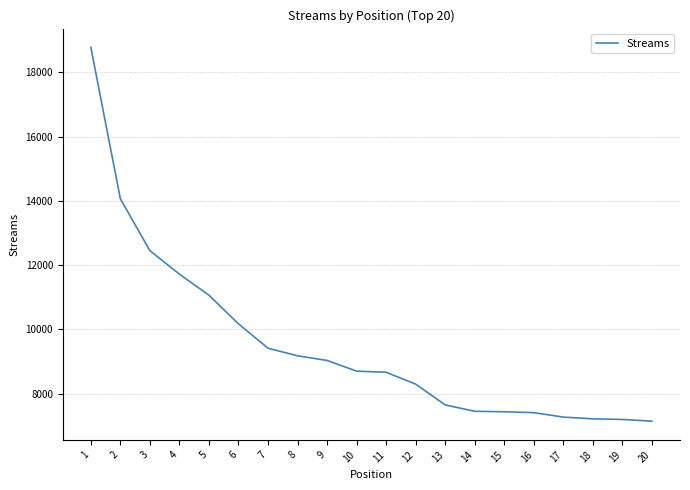

What is the difference between the values at 4 and 20?

4579